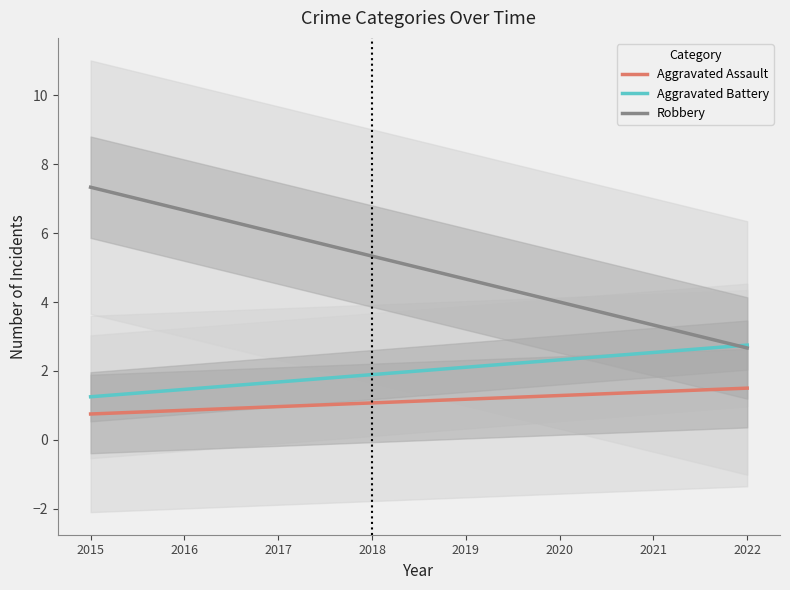

Is it true that Aggravated Assault equals 1.4 at 2017?

False